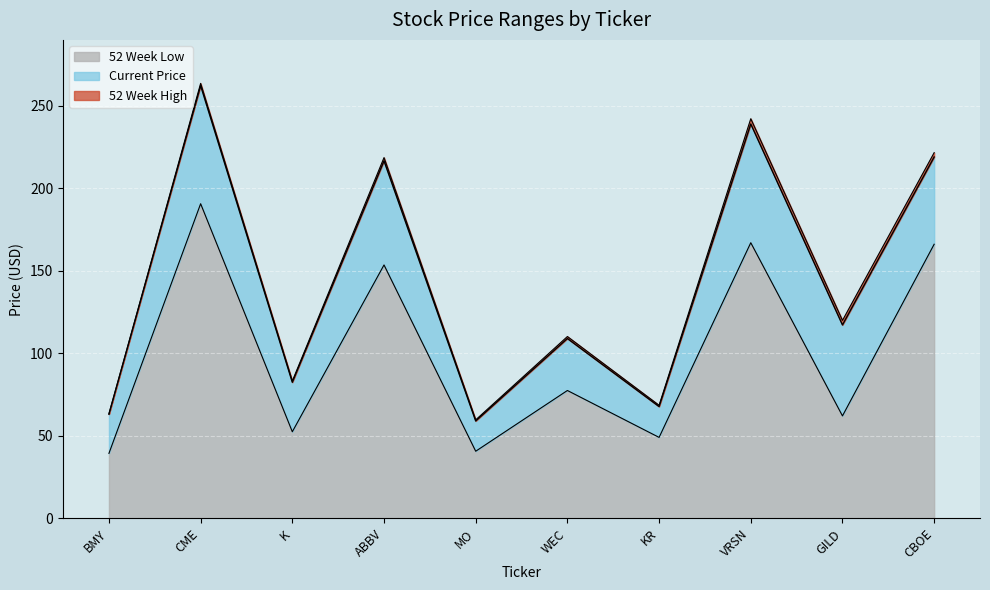

True or false: 52 Week Low and 52 Week High cross at least once.

False